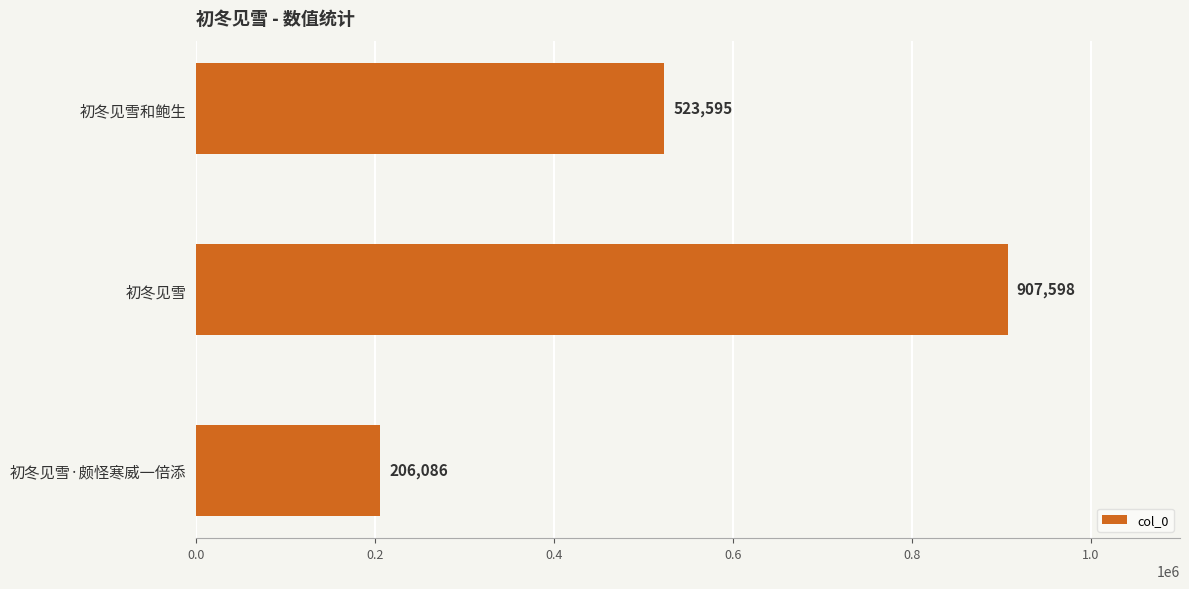

At which label is the value closest to 556842?

初冬见雪和鲍生